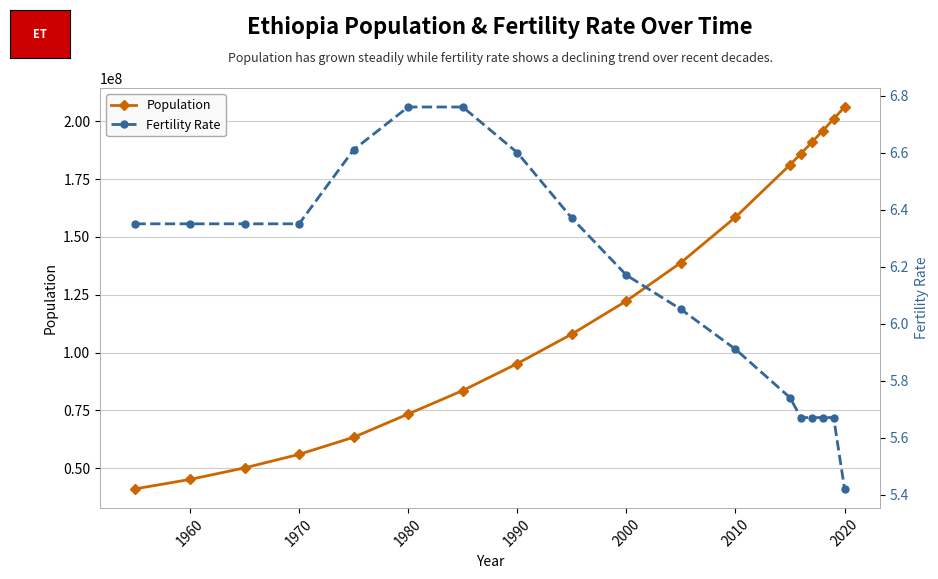

The value of Population at 2020 is 206139589. True or false?

True